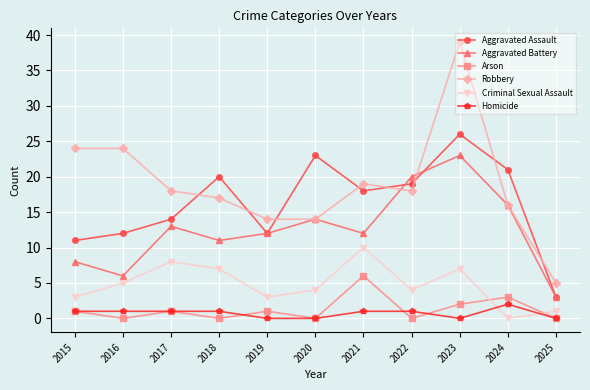

Rank the series by their maximum value, from highest to lowest.

Robbery, Aggravated Assault, Aggravated Battery, Criminal Sexual Assault, Arson, Homicide